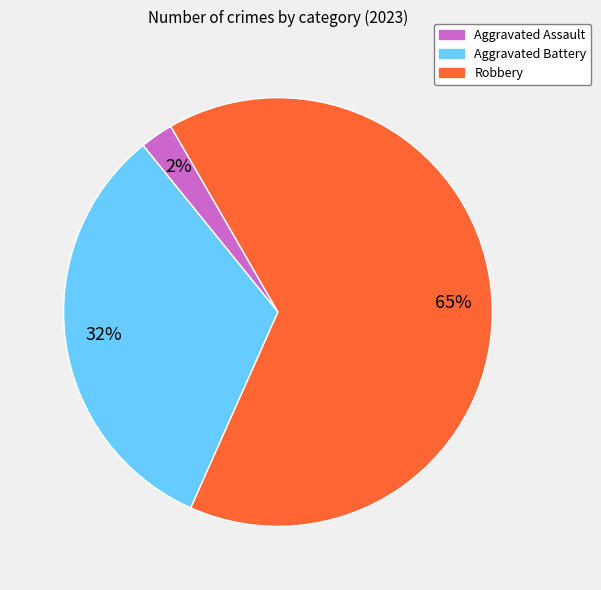

Count the number of slices in the pie.

3